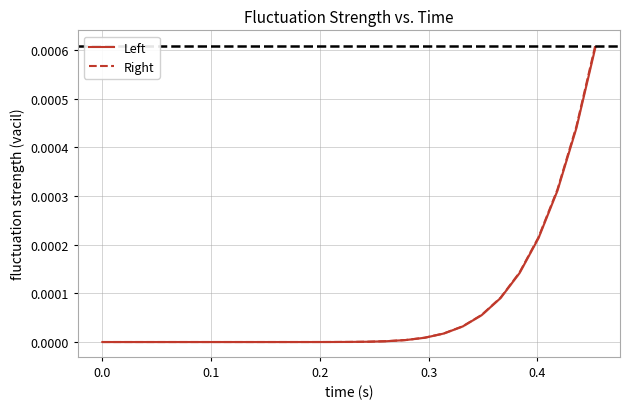

How many positive values does the Left series have?

17